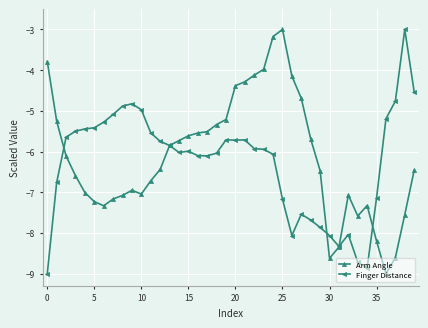

List the series in order of their overall mean, lowest first.

Finger Distance, Arm Angle